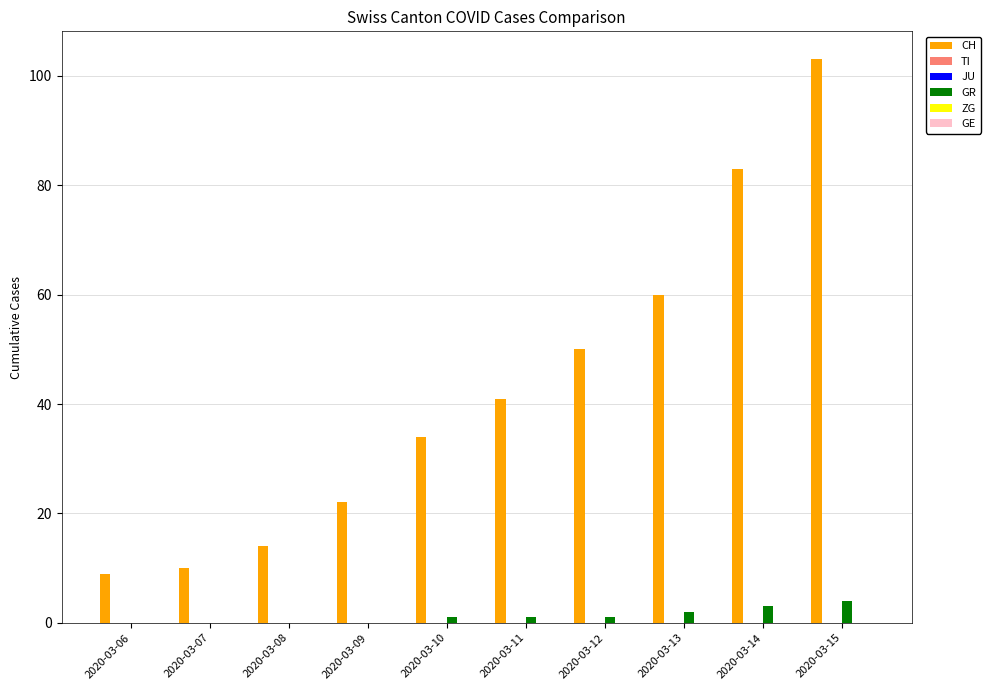

Which series has the widest spread of values?

CH